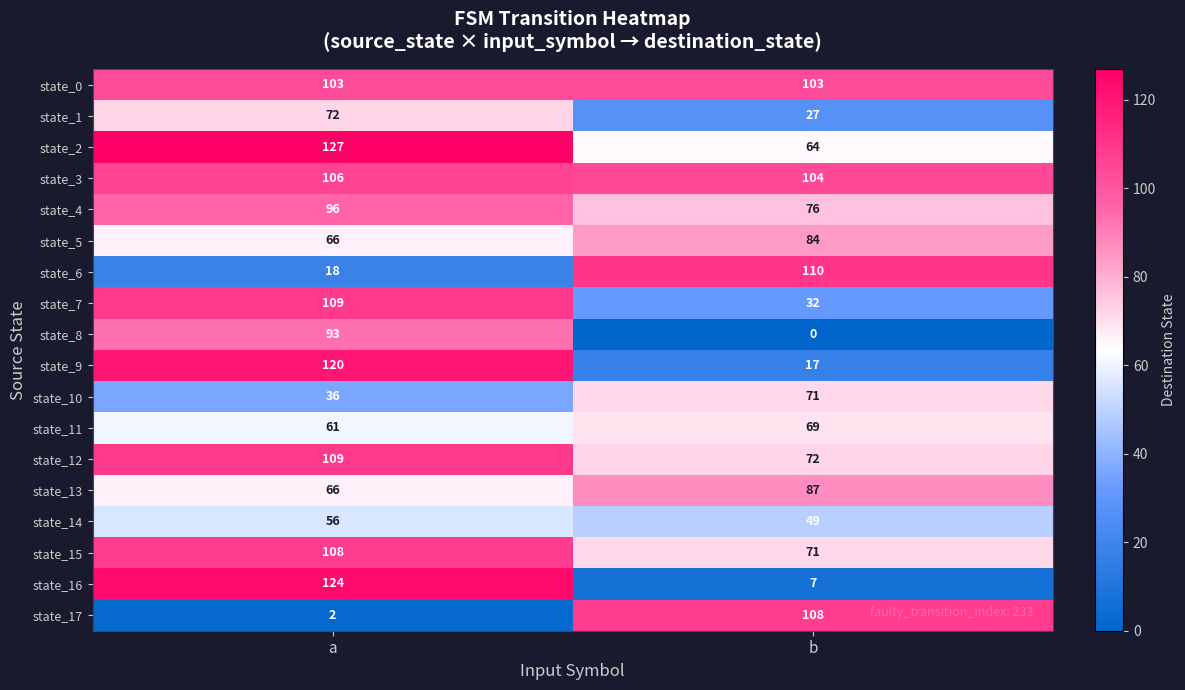

How many categories are shown in the chart?

2